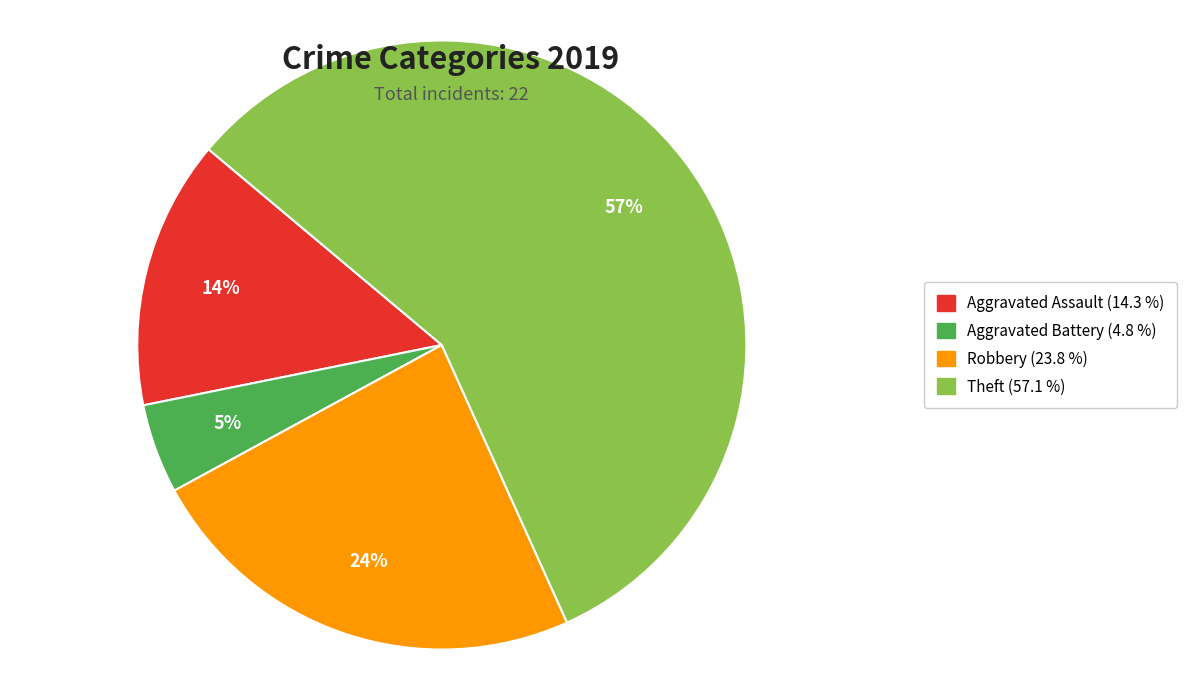

To the nearest percent, what is the difference between the largest and smallest slice percentages?

52%